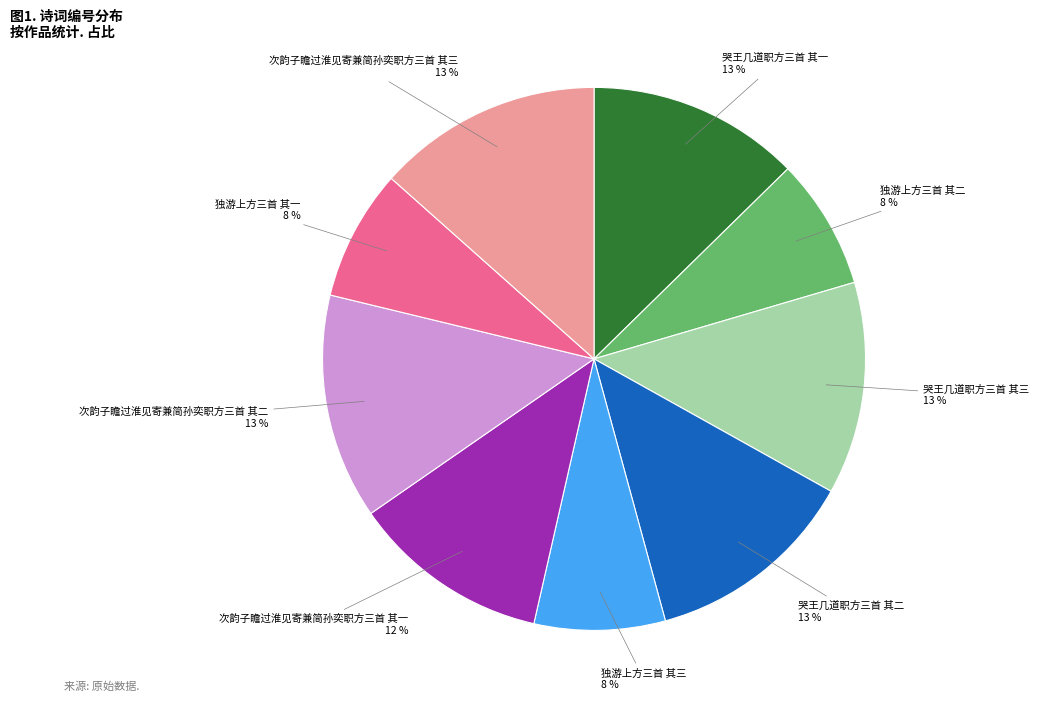

Approximately how many times larger is the value at 独游上方三首 其三 compared to 次韵子瞻过淮见寄兼简孙奕职方三首 其三?

0.6